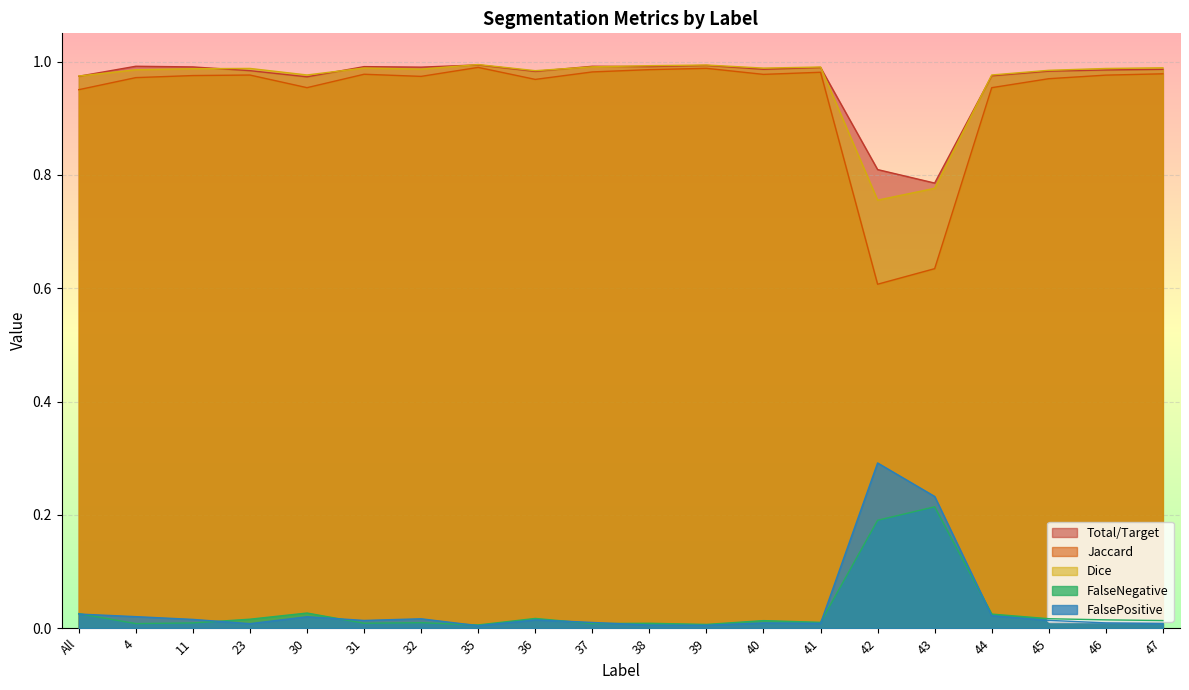

What position from the left is 31?

6